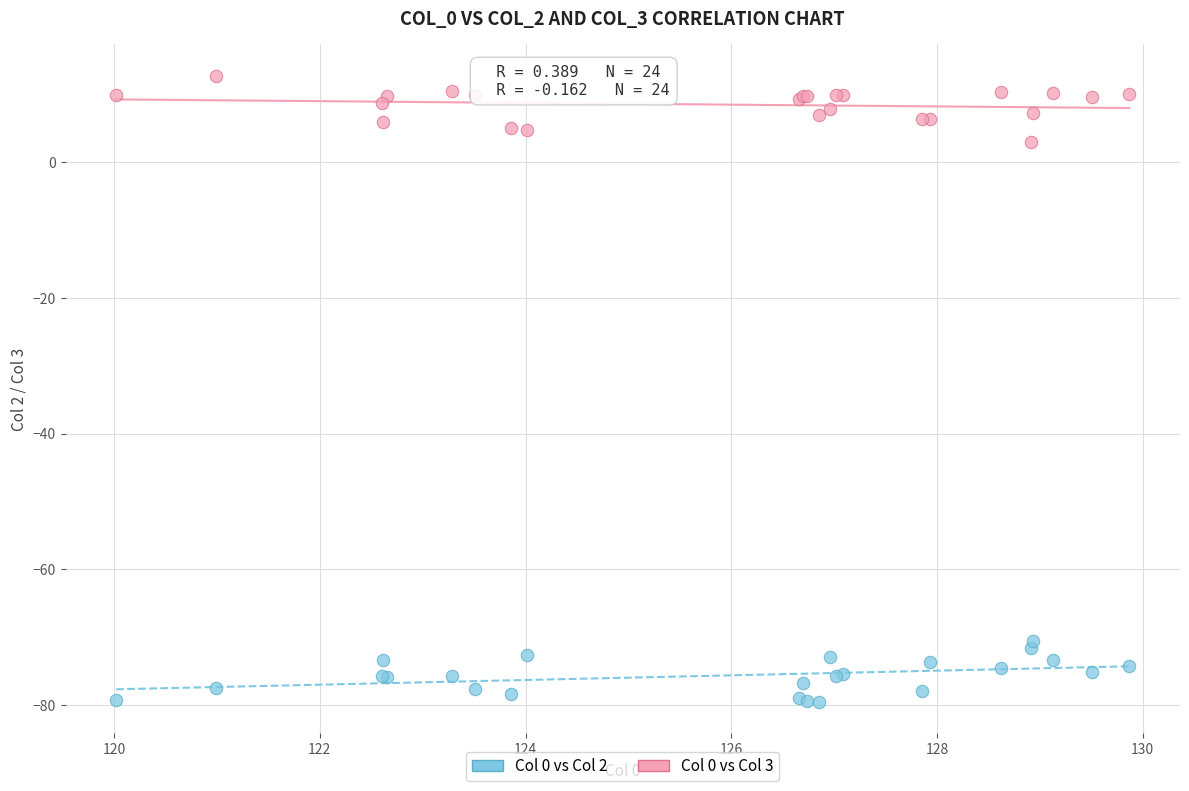

What are all the series names shown in the legend?

Col 0 vs Col 2, Col 0 vs Col 3